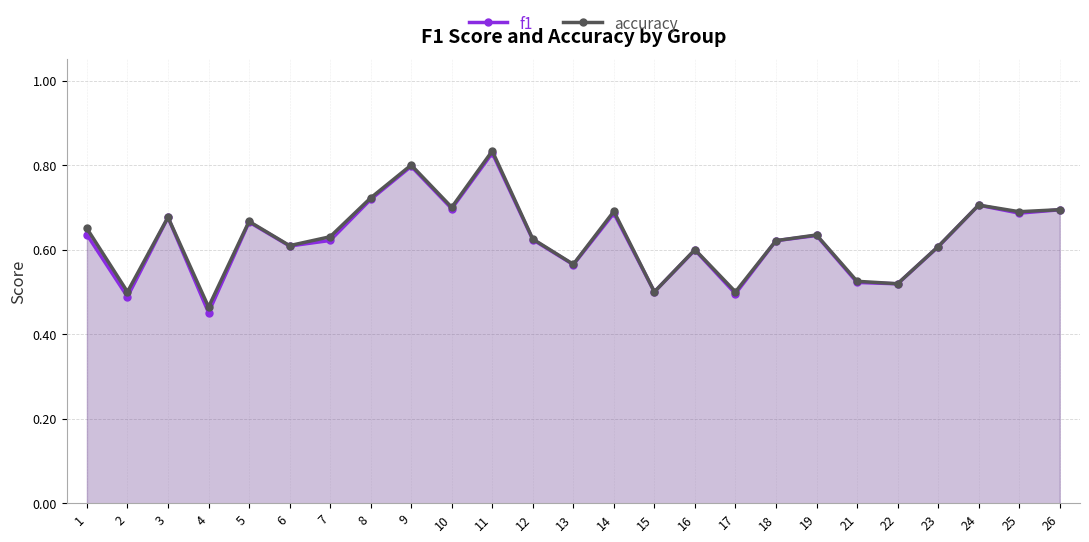

How many interior local valleys does the accuracy series have?

9